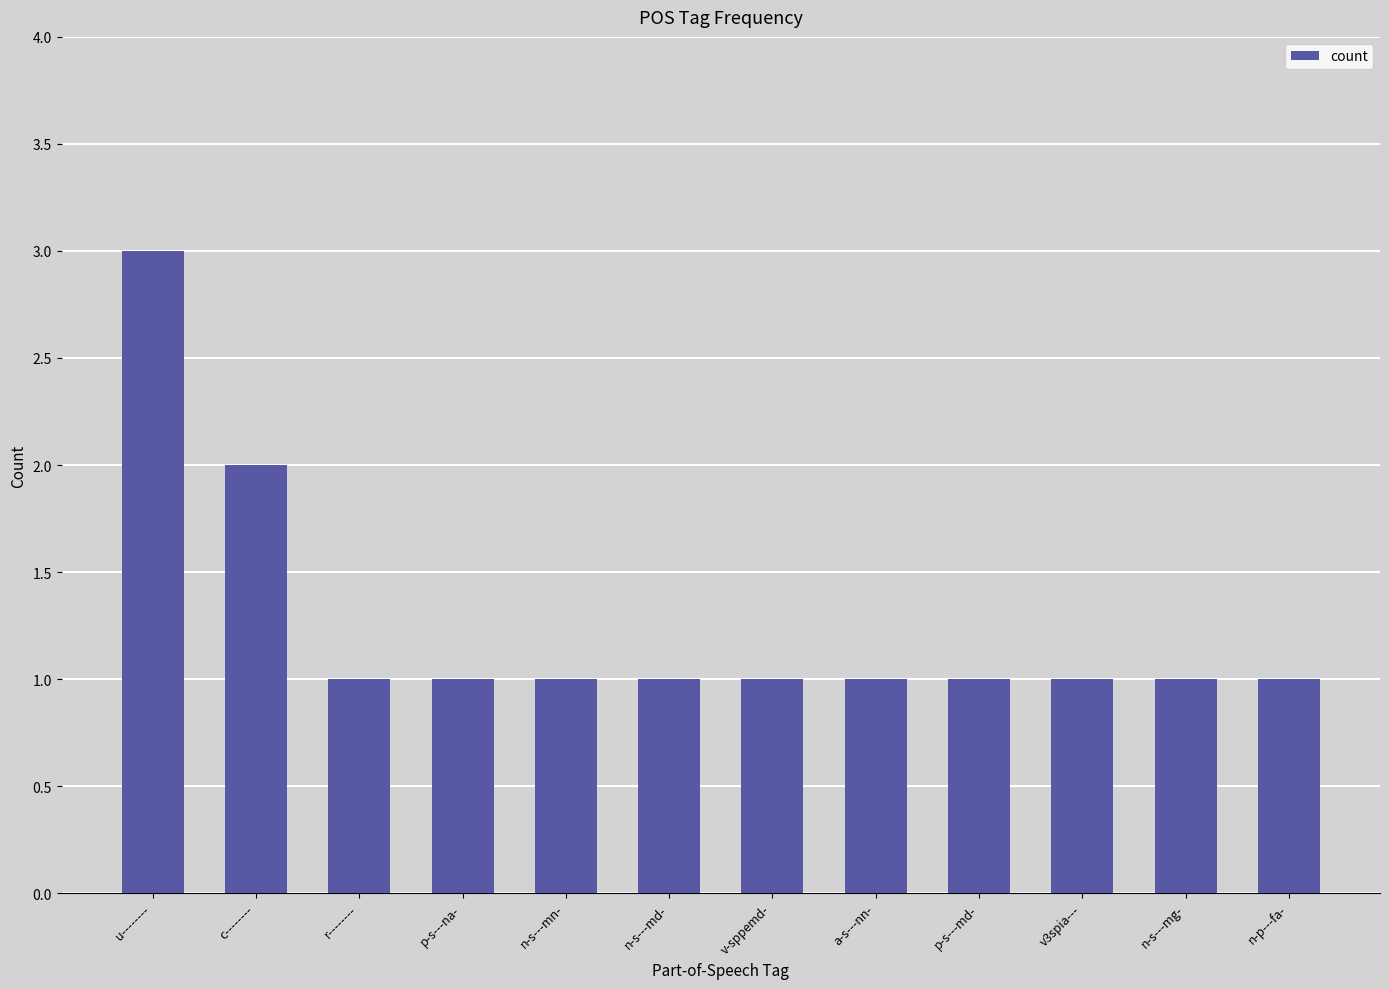

Does the chart contain any negative values?

No